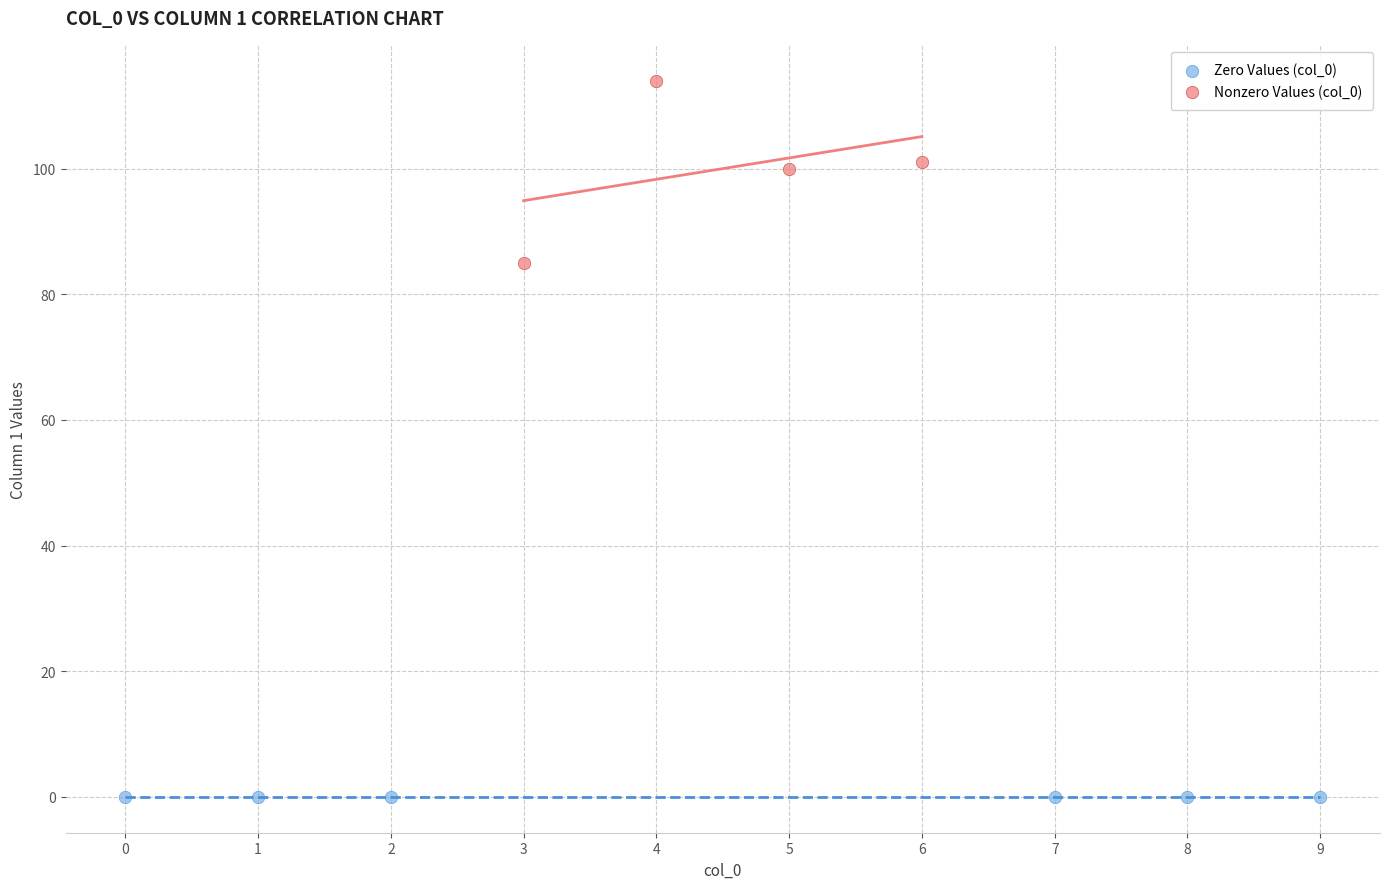

Which series reaches the maximum Y coordinate?

Nonzero Values (col_0)